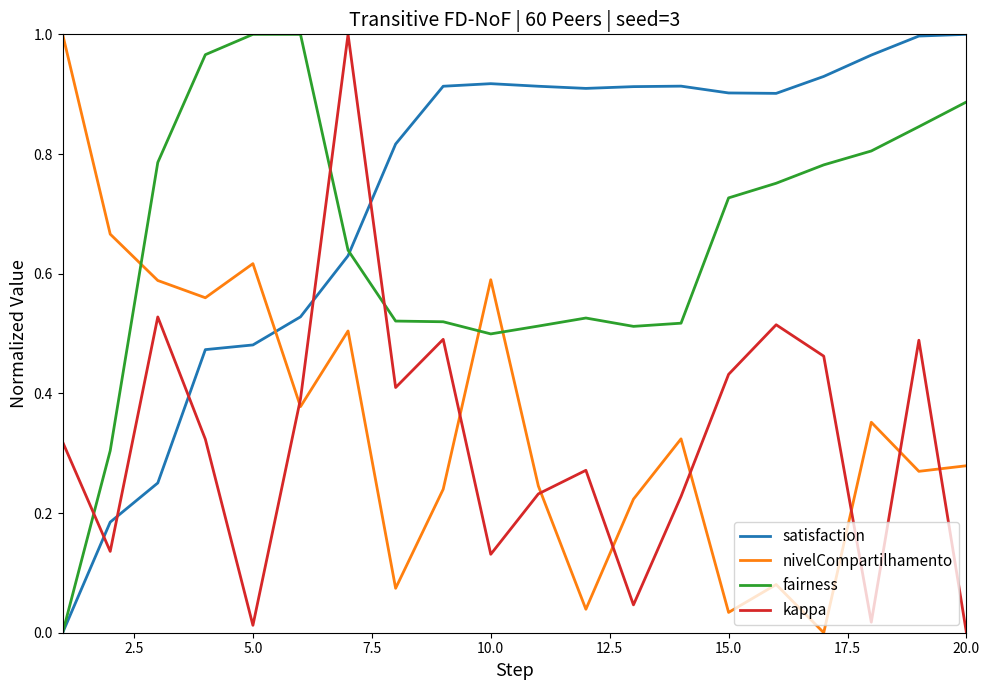

After their last crossing, which series has the higher values: satisfaction or kappa?

satisfaction